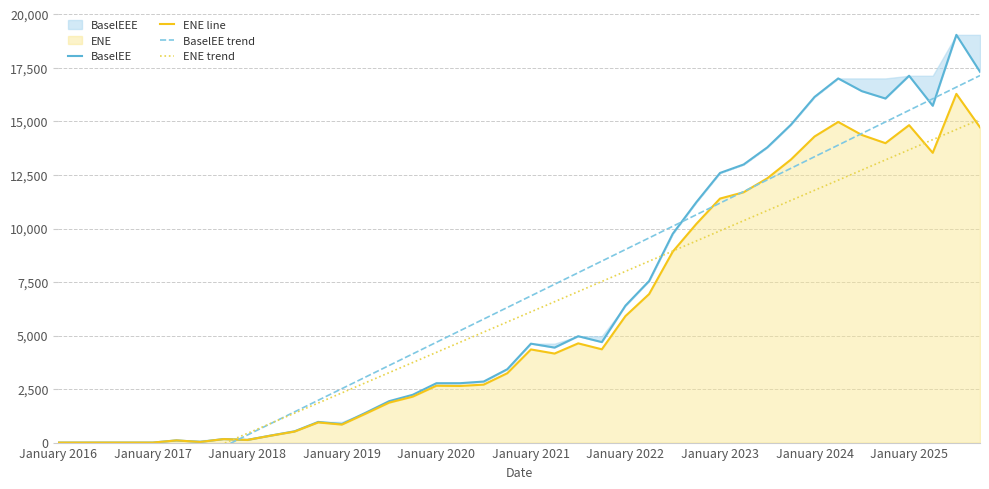

The value of BaselEE at January 2024 is 16147.5. True or false?

True